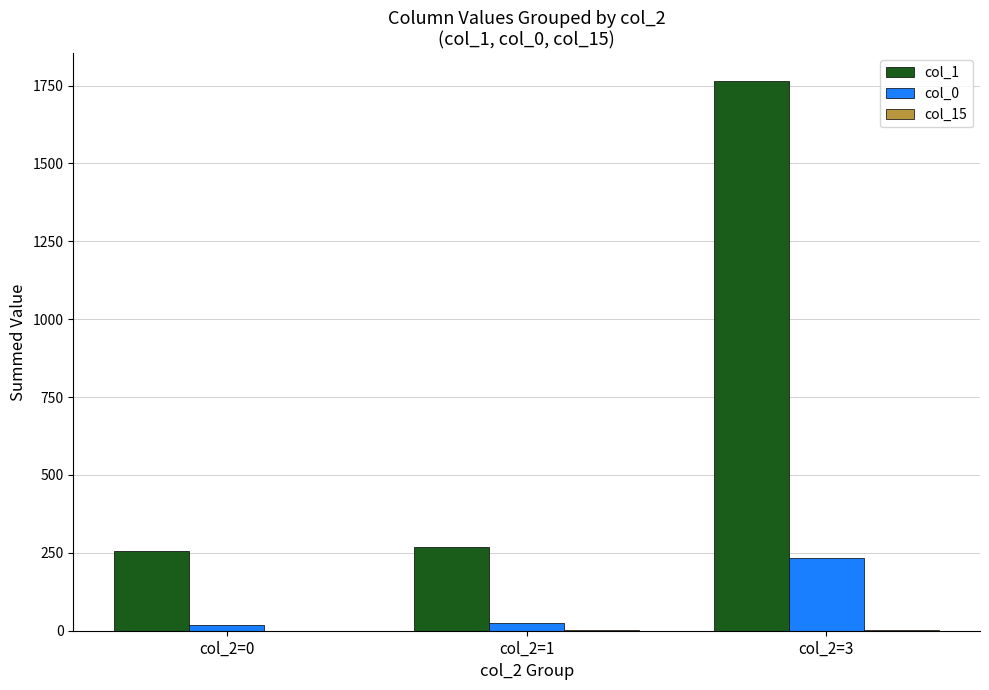

At which category is the sum across all series the highest?

col_2=3